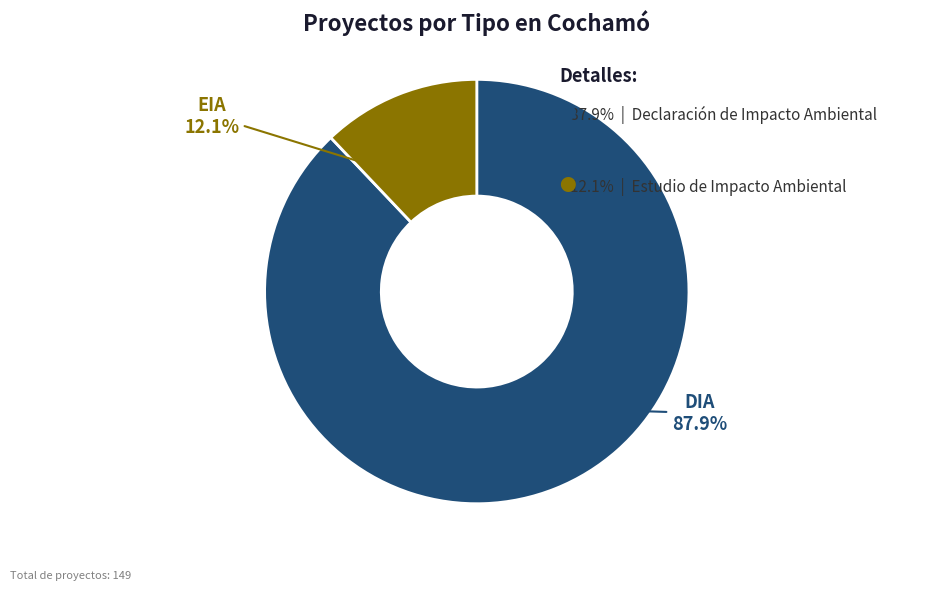

Approximately how many times larger is the value at EIA compared to DIA?

0.1